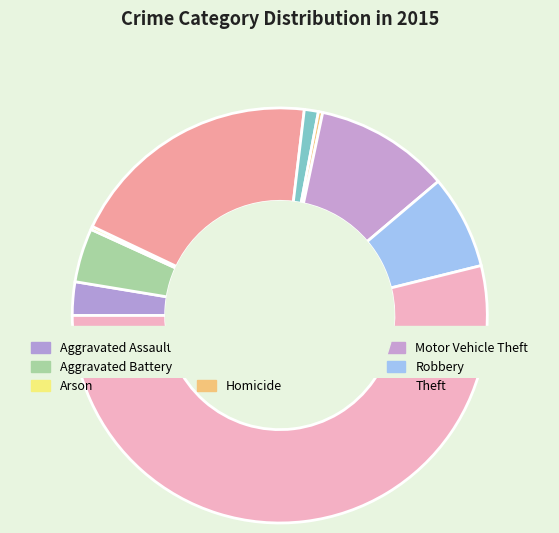

To the nearest percent, what portion does Theft represent?

54%